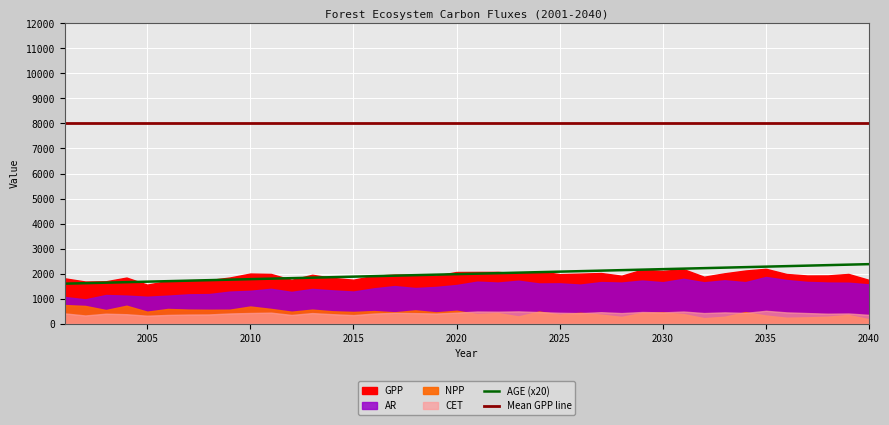

True or false: AGE (x20) has a value of 3381 at 2015.

False